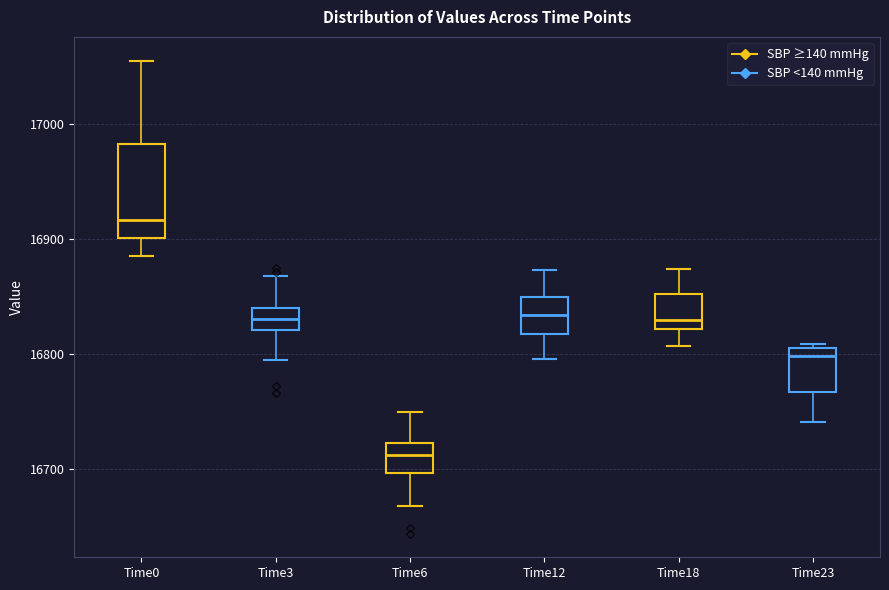

Which box is the tallest, from its lower edge to its upper edge?

Time0